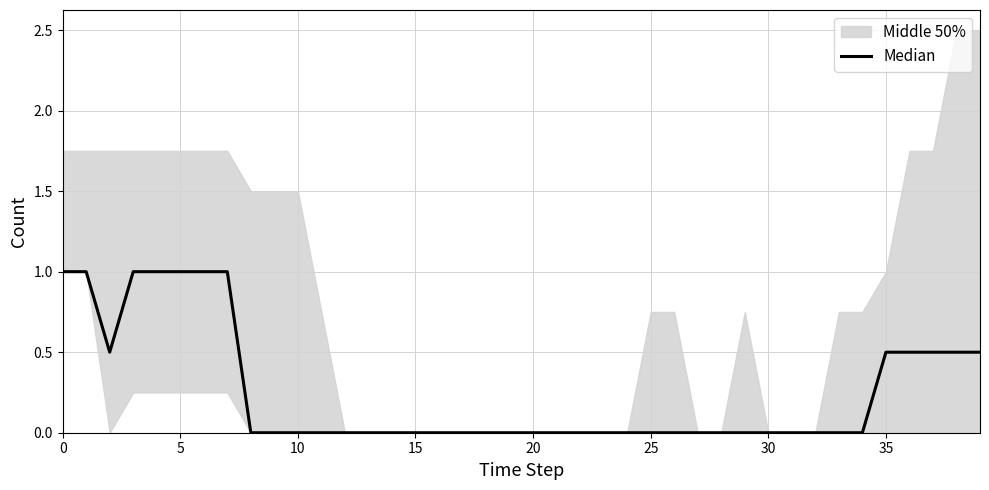

How many lines are shown in the chart?

1